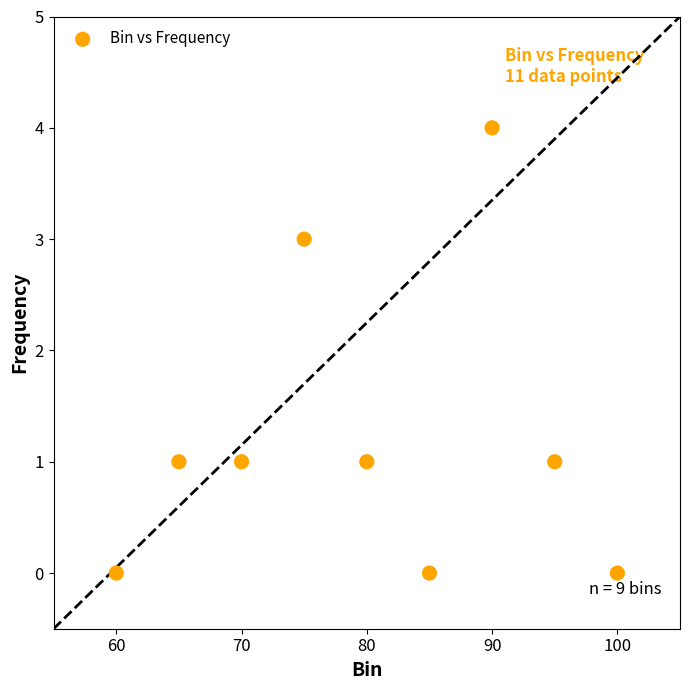

What is the range of Y values (max minus min)?

4